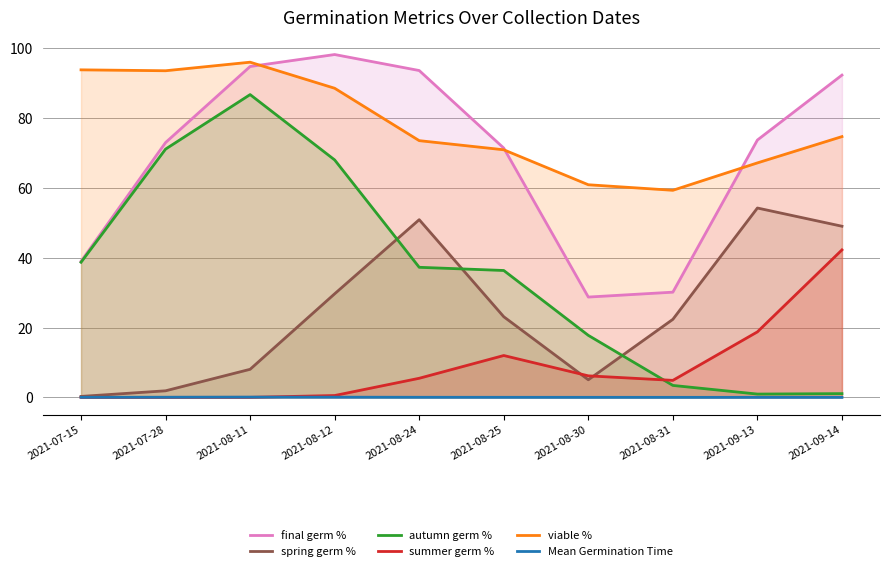

Is it true that spring germ % equals 3.1 at 2021-07-28?

False